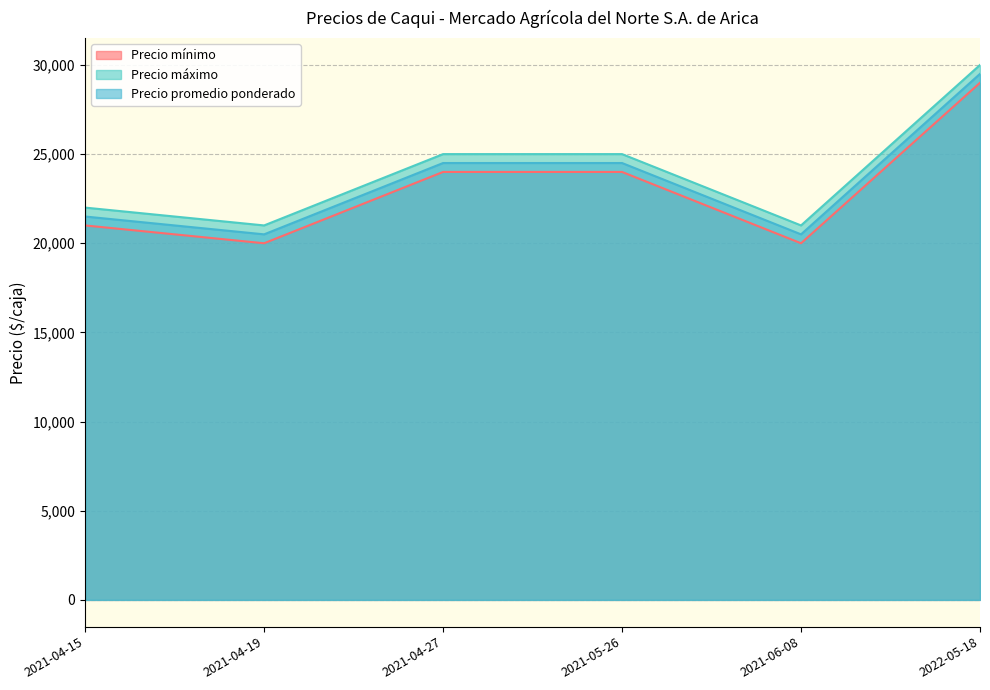

How many values in the Precio promedio ponderado series exceed 24500?

1